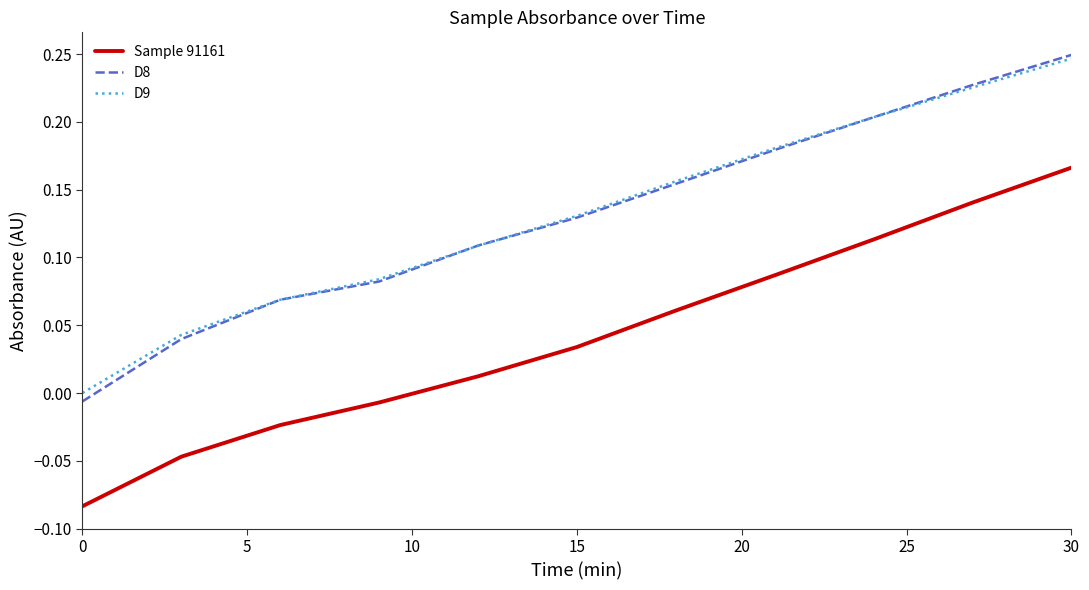

Which series has the largest range (max minus min)?

D8